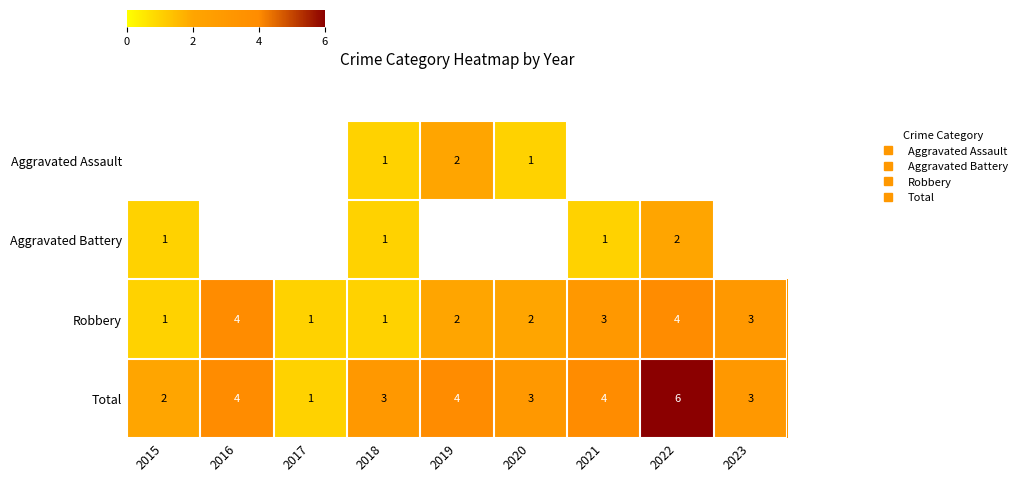

Which series has the largest total across all categories?

Total